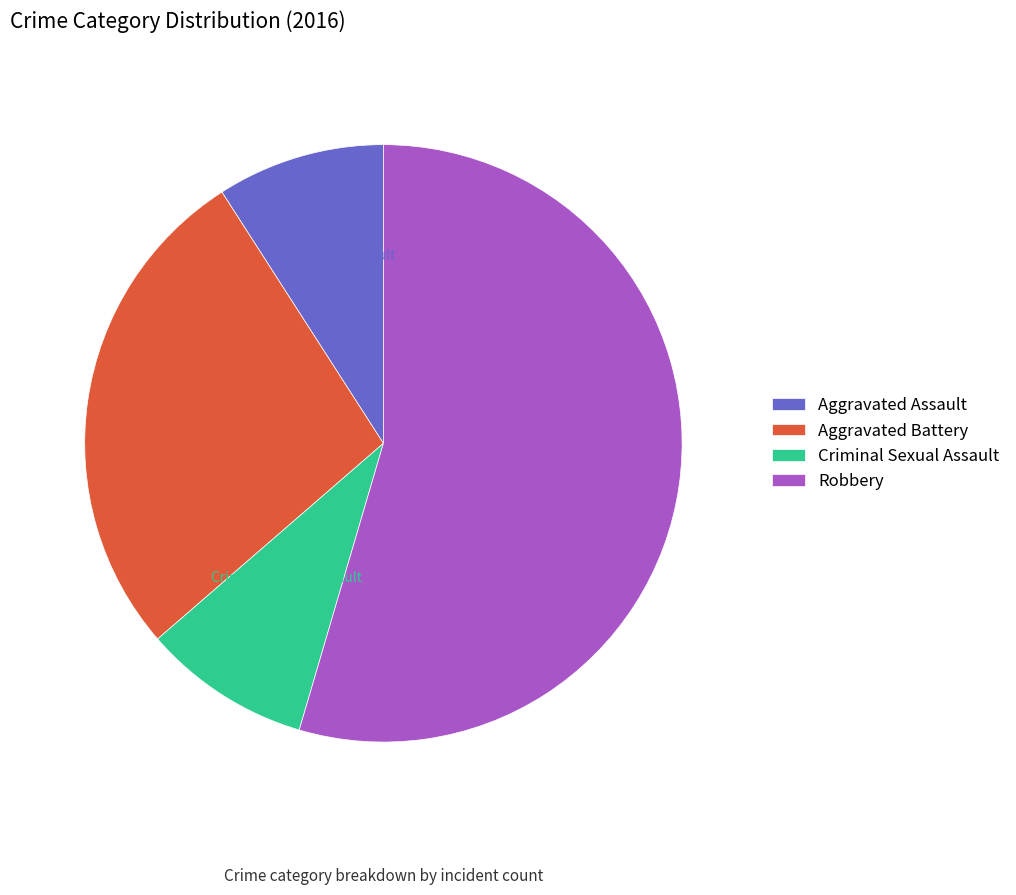

Which category has the biggest portion of the pie?

Robbery